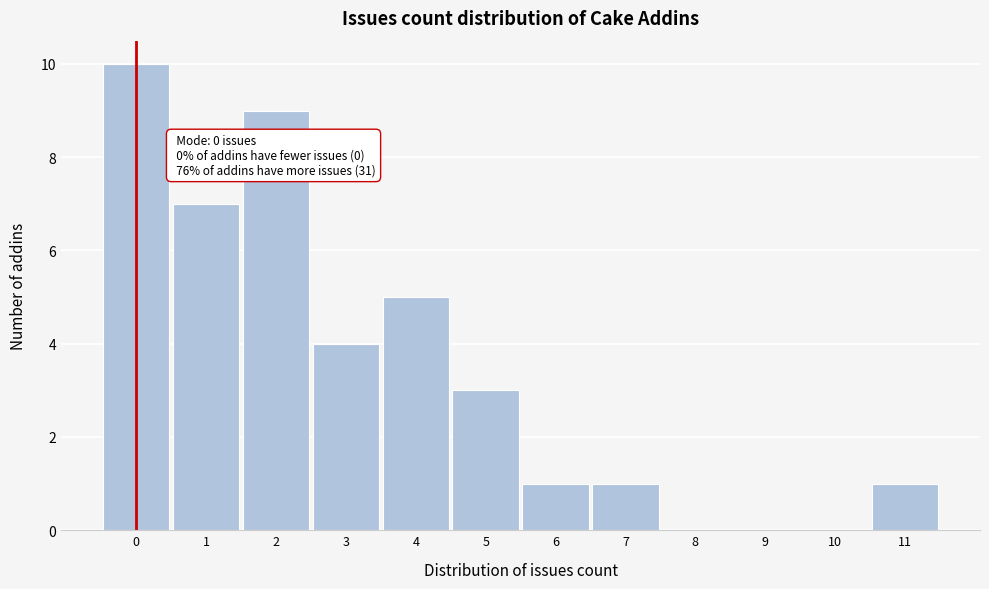

Which range on the x-axis has the tallest bar?

-0.5 to 0.5